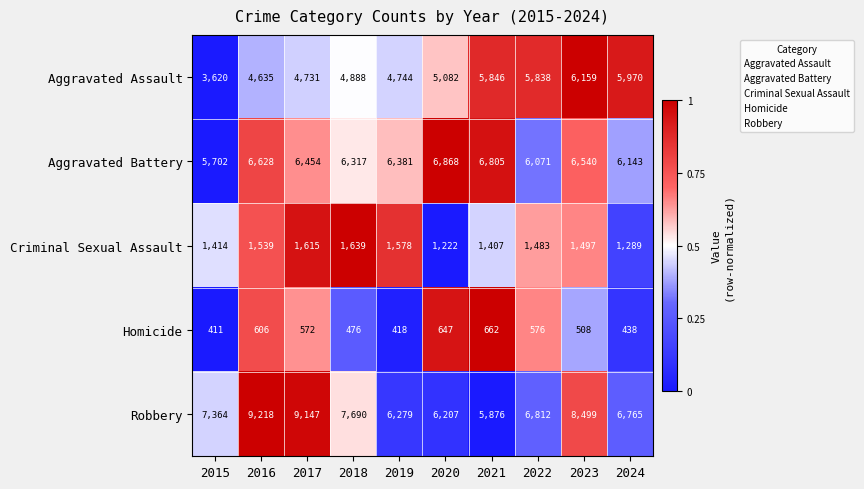

At which label does Criminal Sexual Assault reach its minimum?

2020